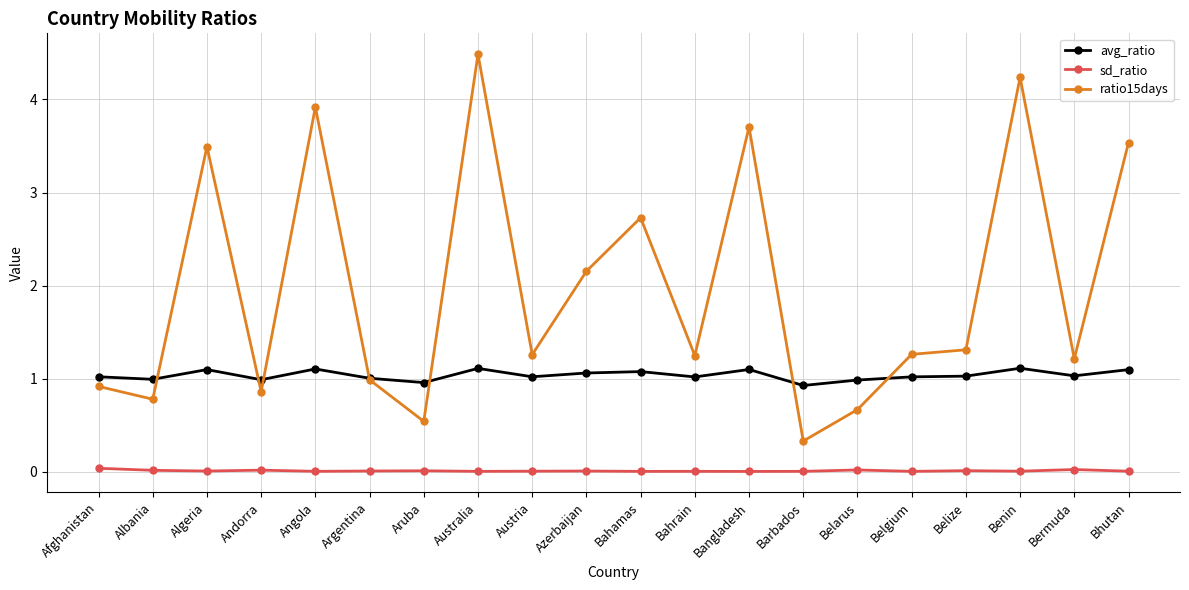

True or false: sd_ratio and ratio15days intersect in this chart.

False